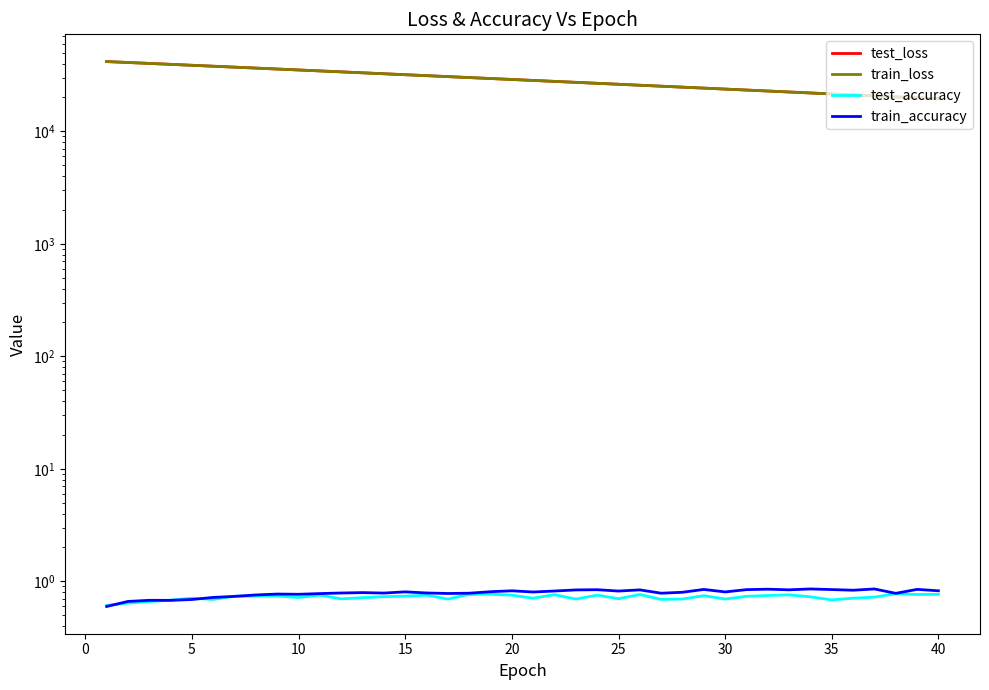

Reading right to left, what are all the values shown in this chart?

test_loss: 19462.8	19856.5	20258.3	20667.2	21084.1	21508.8	21941.0	22381.5	22830.7	23288.6	23754.8	24228.7	24713.3	25205.9	25706.0	26218.3	26738.3	27269.0	27809.1	28359.6	28919.6	29490.3	30071.9	30664.7	31267.3	31881.2	32507.2	33143.3	33792.0	34452.6	35124.1	35808.1	36504.4	37213.3	37933.6	38667.0	39414.7	40171.3	40935.6	41712.8
train_loss: 19461.8	19855.6	20257.6	20666.0	21082.9	21507.4	21939.8	22380.6	22829.5	23286.8	23753.0	24227.3	24711.2	25204.0	25704.9	26216.4	26737.0	27267.4	27807.8	28358.3	28918.3	29489.2	30070.8	30663.3	31266.0	31880.0	32505.9	33142.3	33791.0	34451.3	35123.5	35807.0	36503.4	37212.2	37932.7	38666.1	39413.8	40170.4	40935.5	41712.3
test_accuracy: 0.8	0.8	0.8	0.7	0.7	0.7	0.7	0.8	0.7	0.7	0.7	0.7	0.7	0.7	0.8	0.7	0.8	0.7	0.8	0.7	0.8	0.8	0.8	0.7	0.8	0.7	0.7	0.7	0.7	0.8	0.7	0.7	0.7	0.7	0.7	0.7	0.7	0.7	0.6	0.6
train_accuracy: 0.8	0.8	0.8	0.9	0.8	0.8	0.9	0.8	0.9	0.8	0.8	0.8	0.8	0.8	0.8	0.8	0.8	0.8	0.8	0.8	0.8	0.8	0.8	0.8	0.8	0.8	0.8	0.8	0.8	0.8	0.8	0.8	0.8	0.7	0.7	0.7	0.7	0.7	0.7	0.6